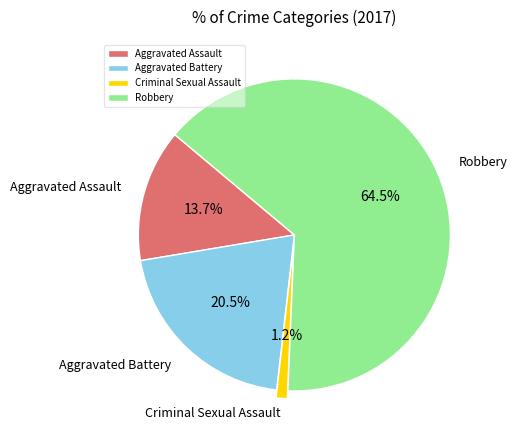

Which slice represents more than half of the pie?

Robbery